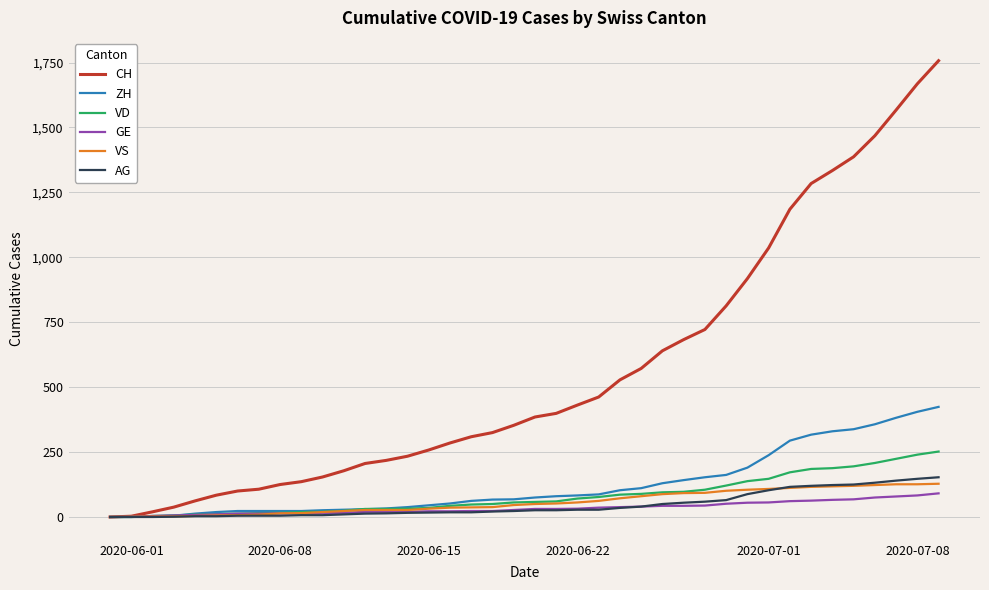

What is the maximum value for ZH?

424